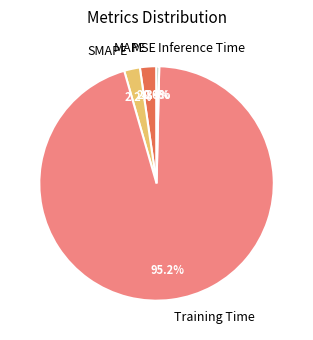

Which slice is the largest?

Training Time